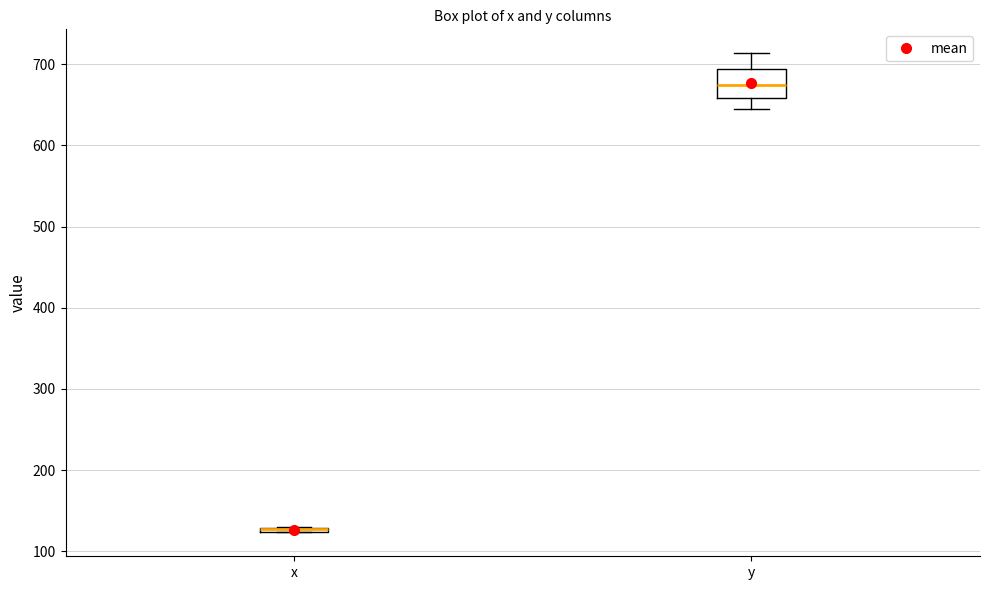

Comparing the boxes themselves (not the whiskers), which one is the tallest?

y